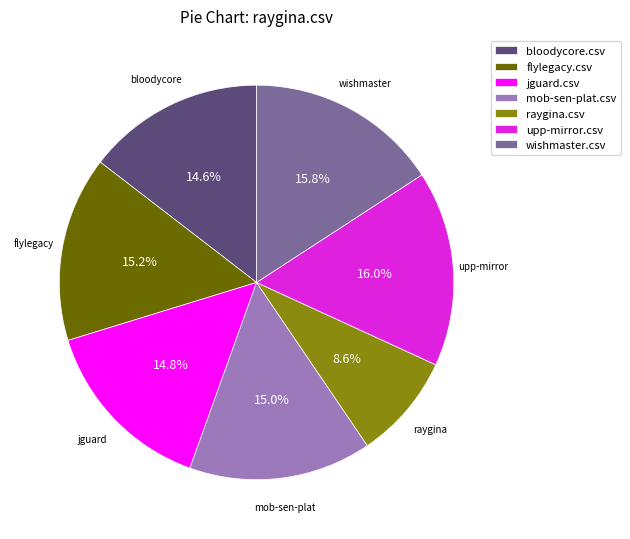

The wishmaster.csv slice represents 16% of the pie. True or false?

True